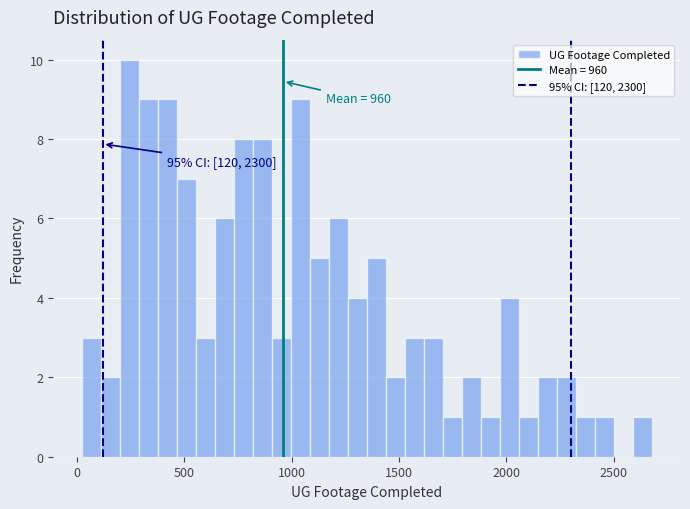

Read against the x-axis, roughly where is the centre of the tallest bar?

250